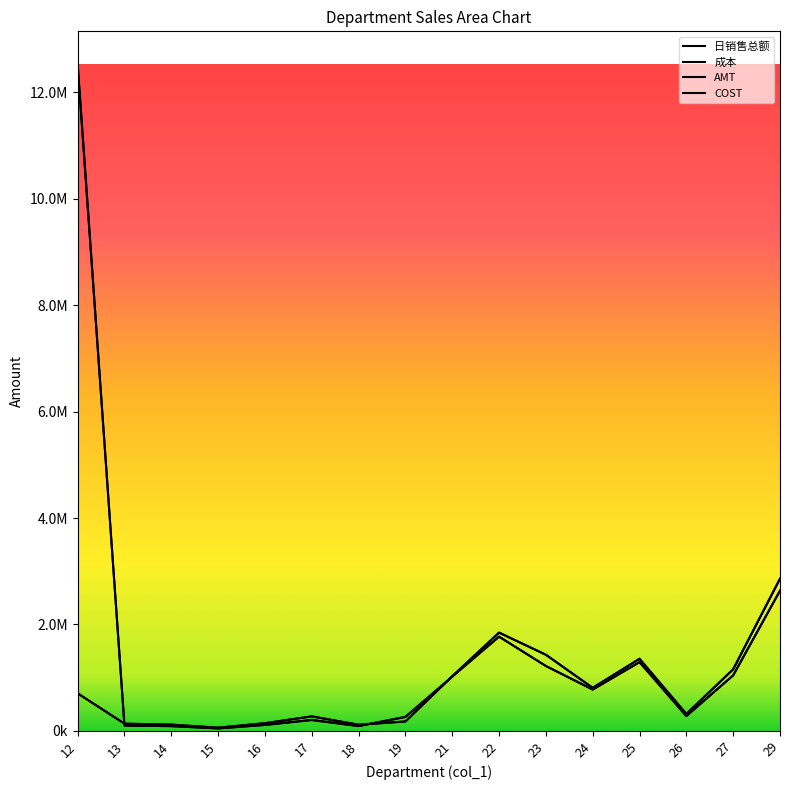

What is the minimum value shown in the chart?

46266.3